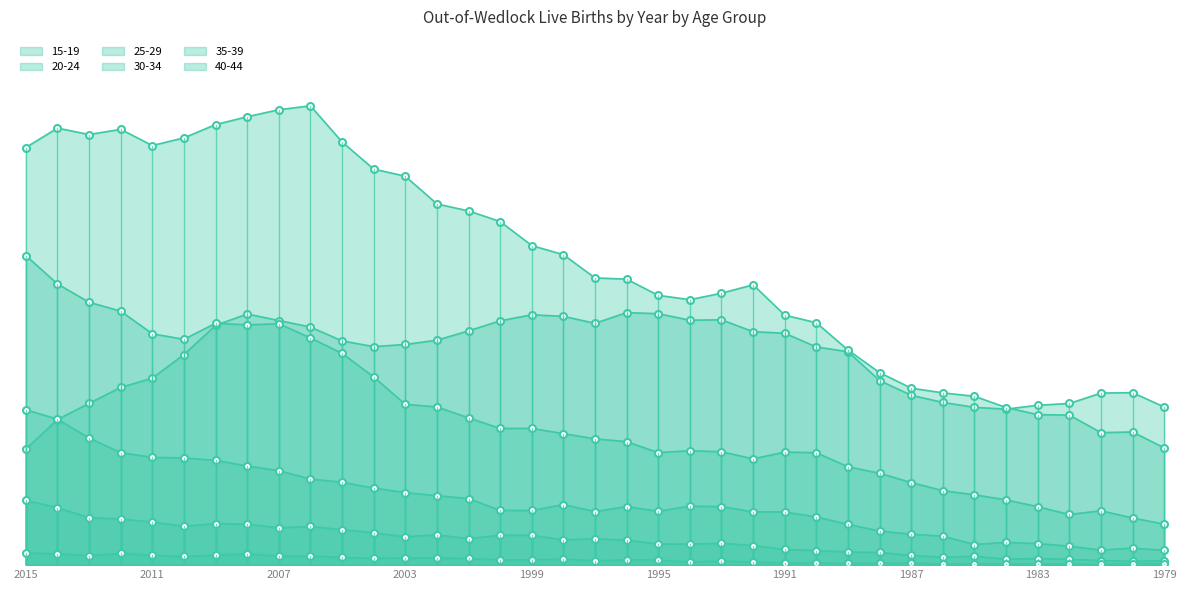

What is the maximum value for 15-19?

3260